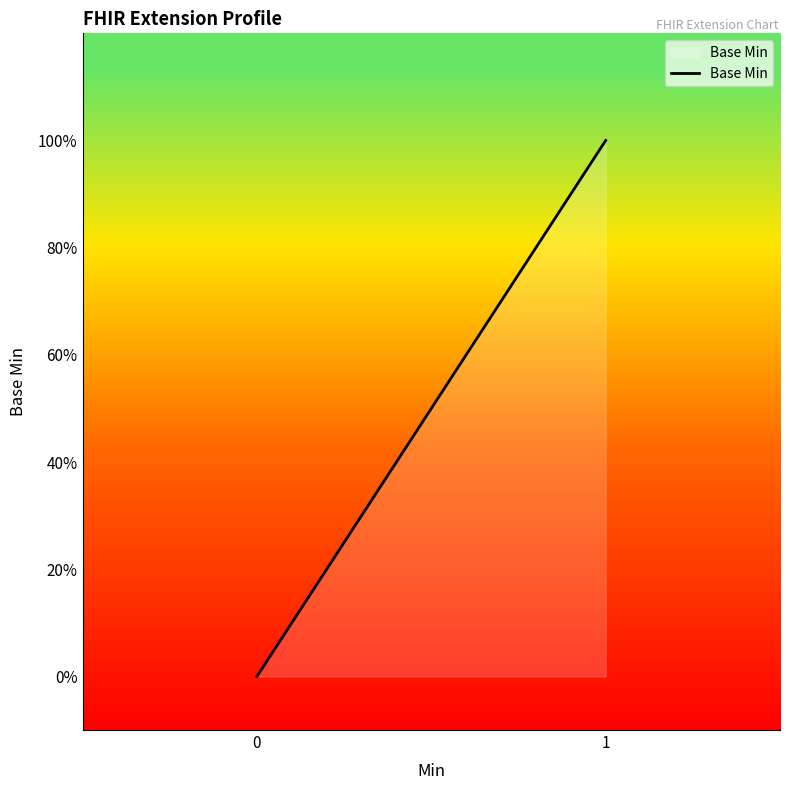

Does the chart have visible grid lines?

No